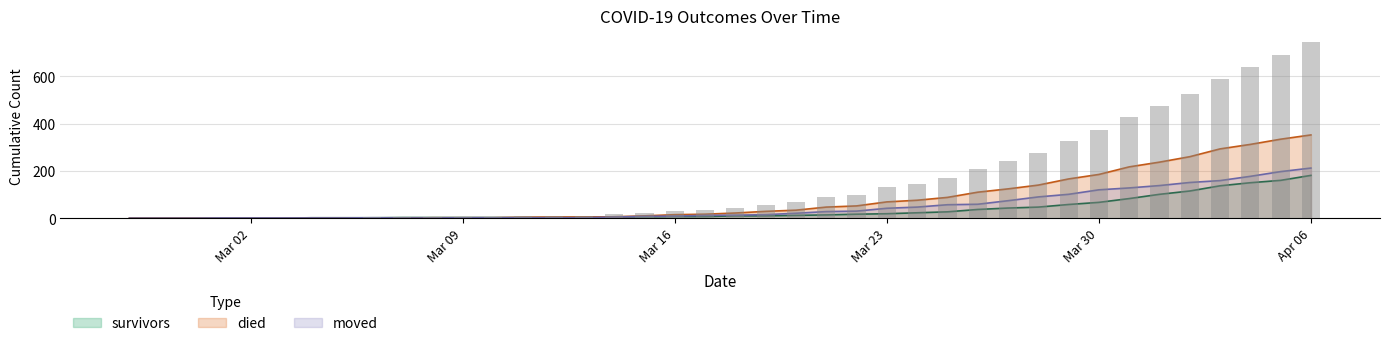

Does the chart contain stacked bars?

No